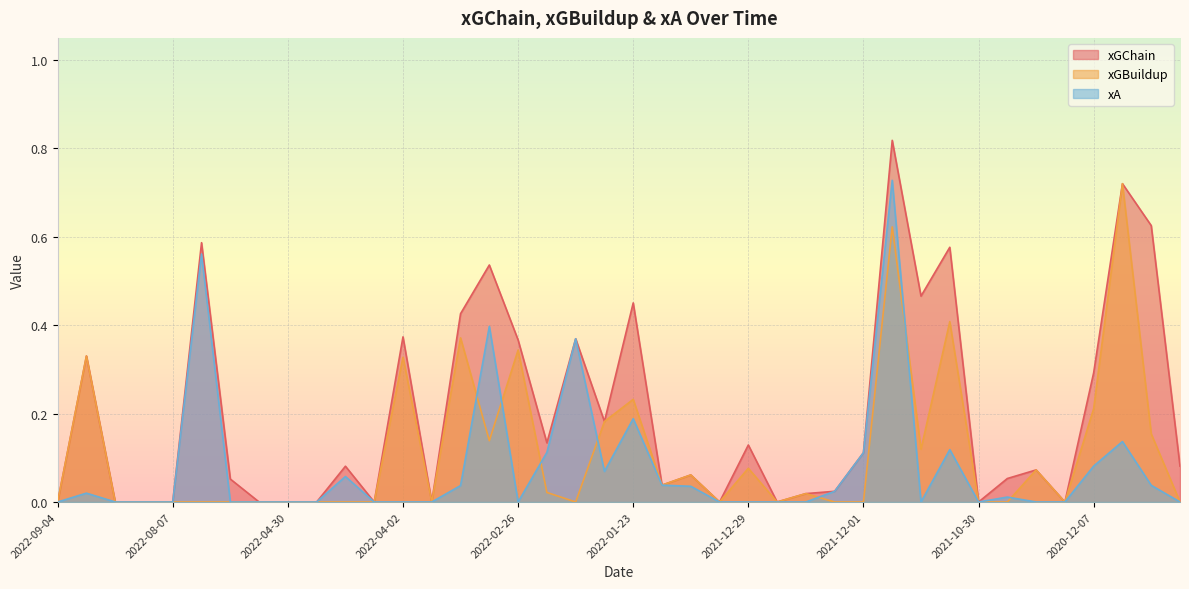

At which label is xGChain closest to 0?

2022-09-04